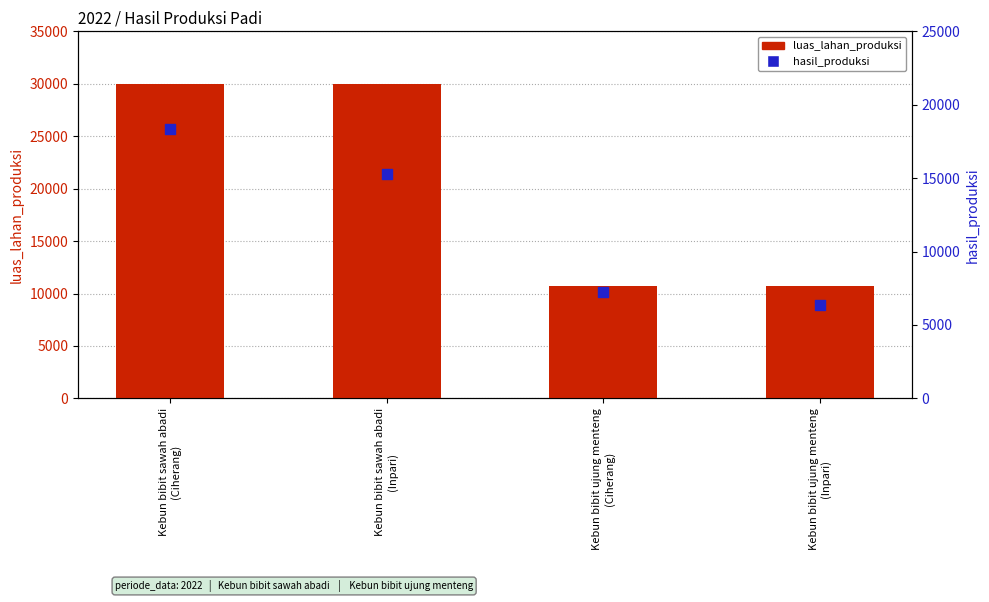

What is the total value across all series at Kebun bibit ujung menteng
(Inpari)?

17071